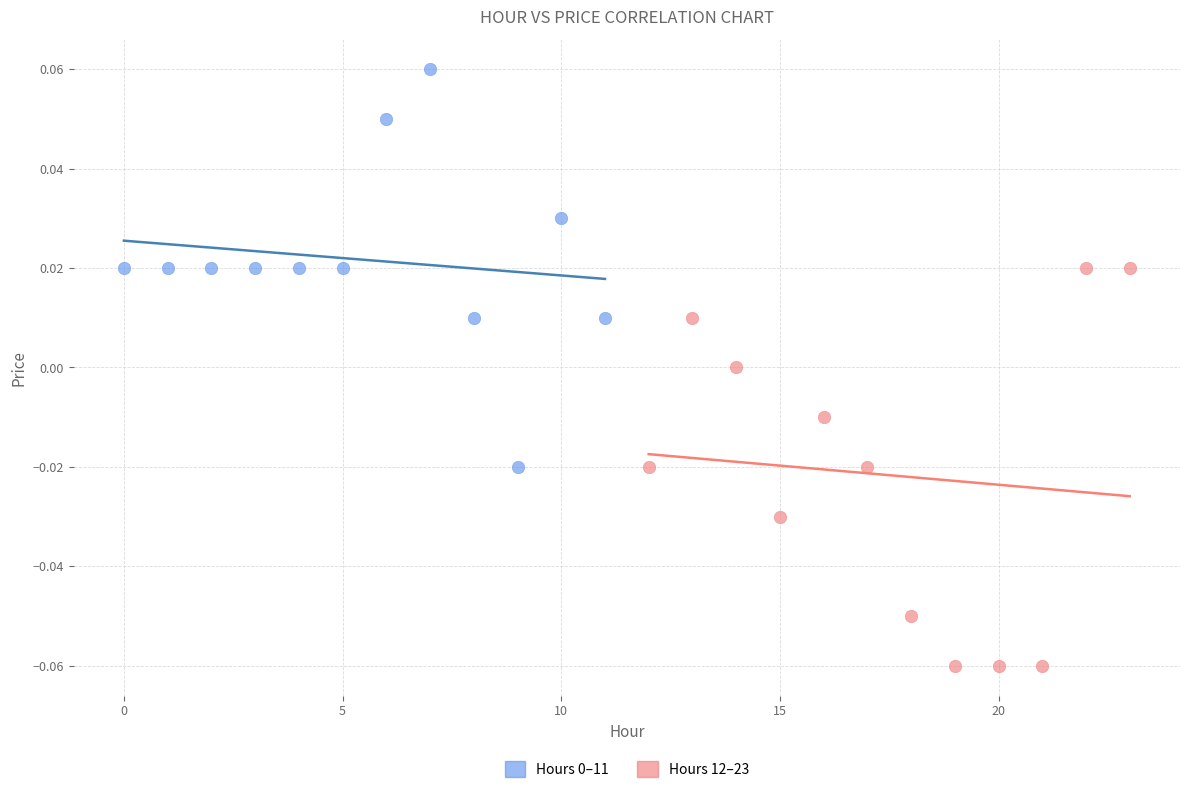

Which series reaches the minimum Y coordinate?

Hours 12–23